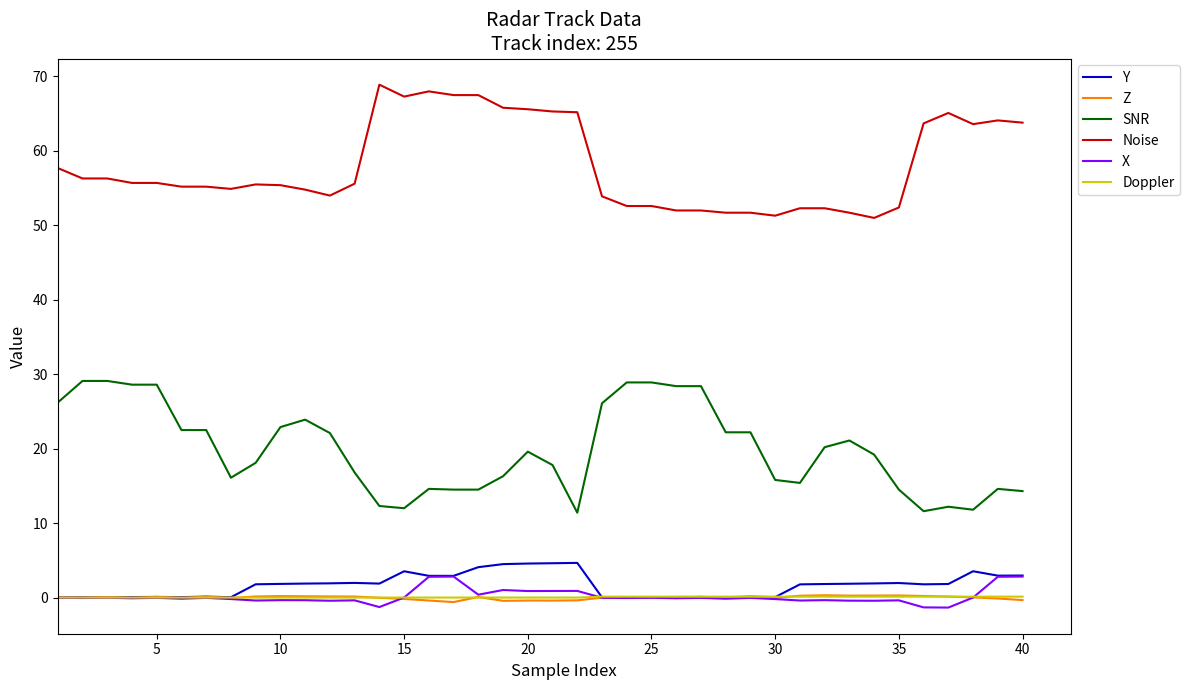

What is the maximum value for Noise?

68.9